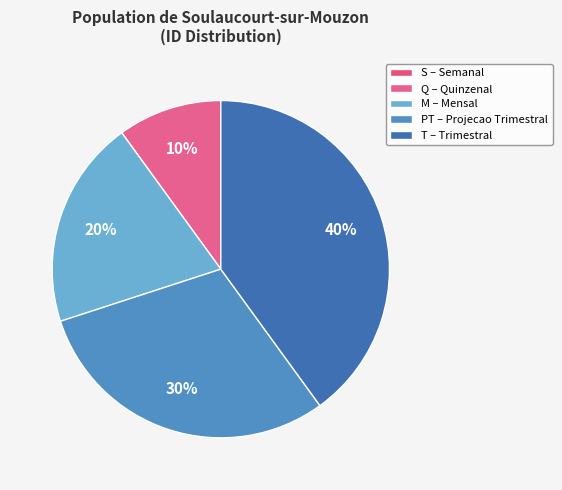

Is it true that PT is 30% of the pie?

True